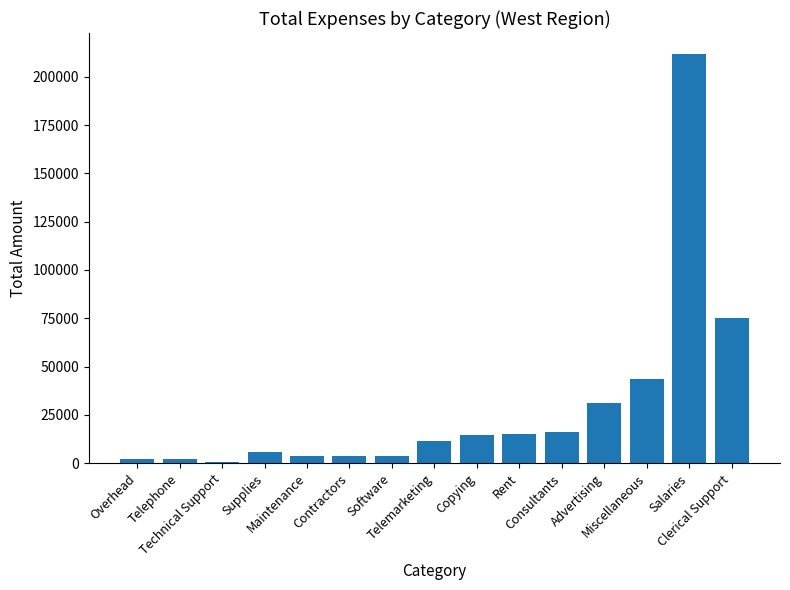

What is the sum of all values?

440390